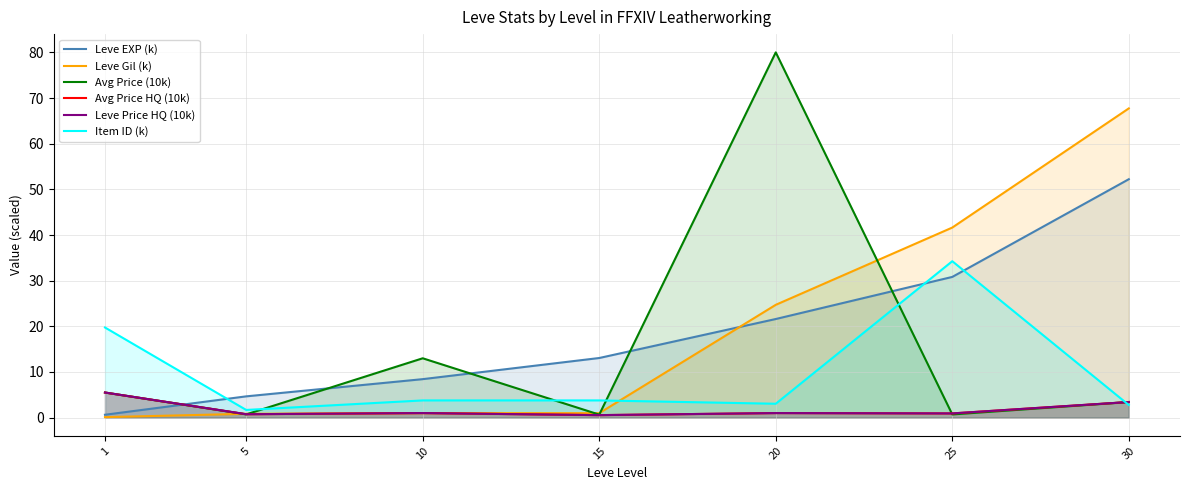

Between 1 and 10, which series saw the biggest shift?

Item ID (k)